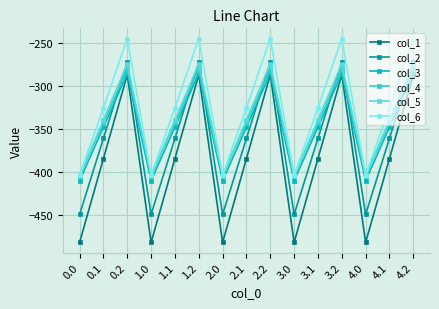

Where do col_2 and col_4 first cross each other?

0.1 and 0.2